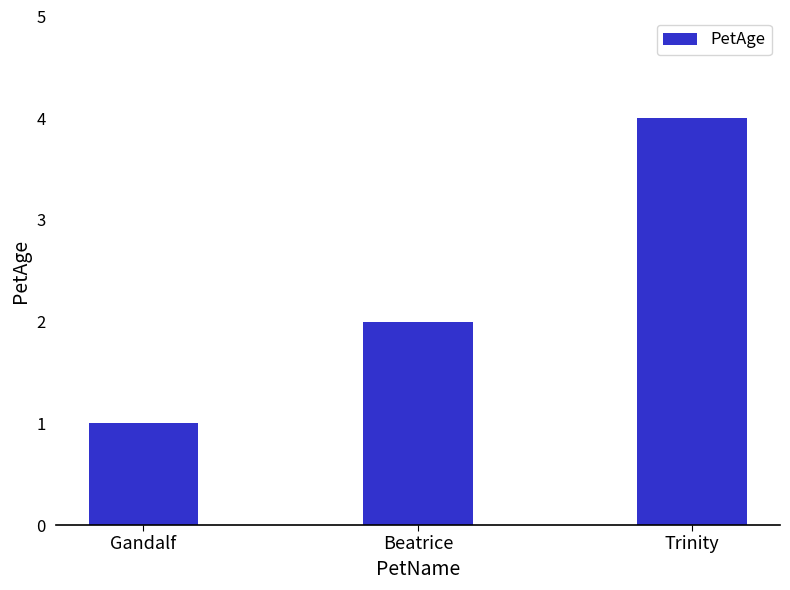

Read the value at Beatrice.

2